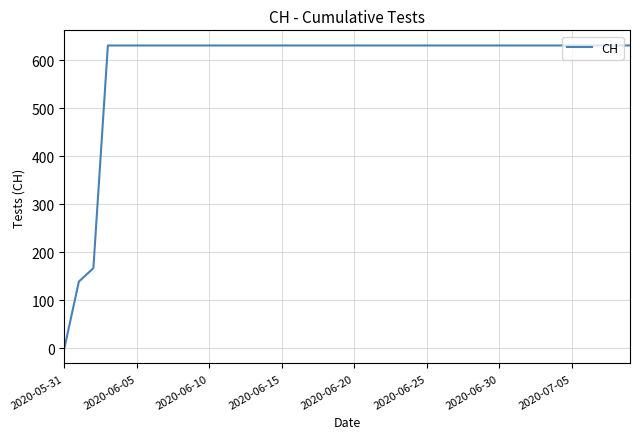

What is the difference between the maximum and minimum values?

631